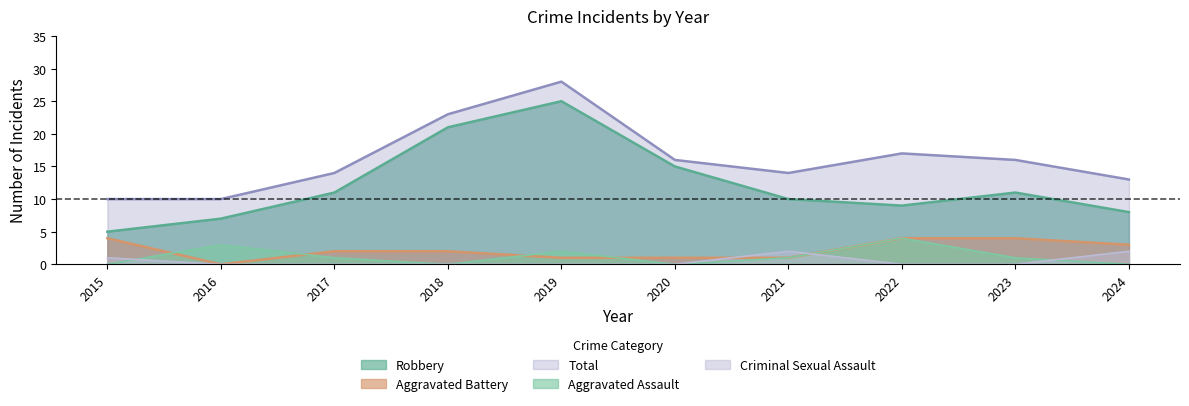

Which category has the lowest value across all series?

2015